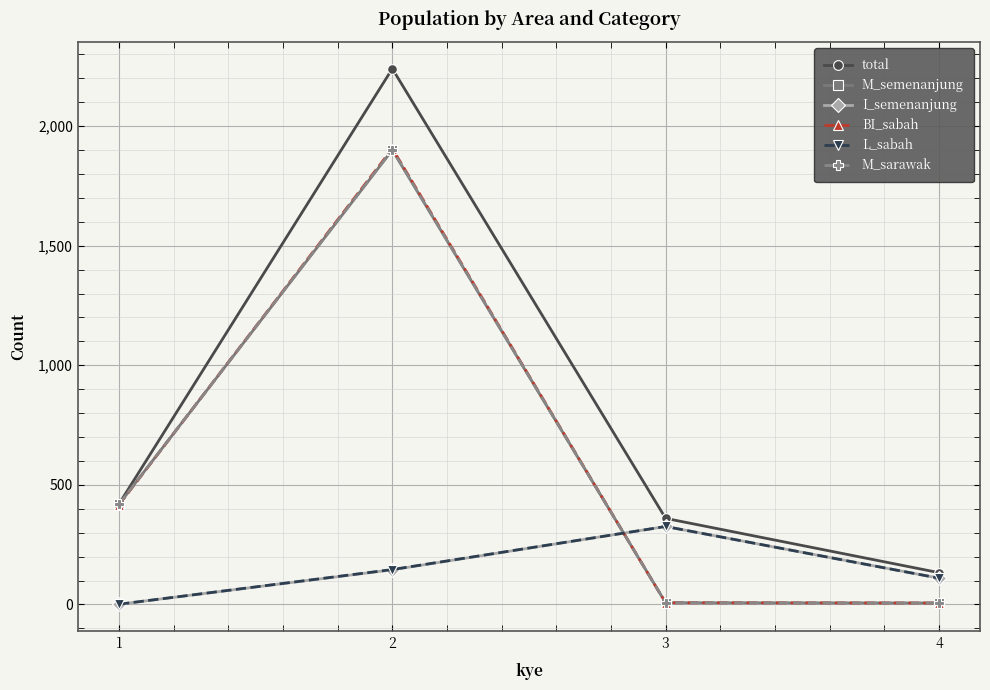

How many lines are shown in the chart?

6